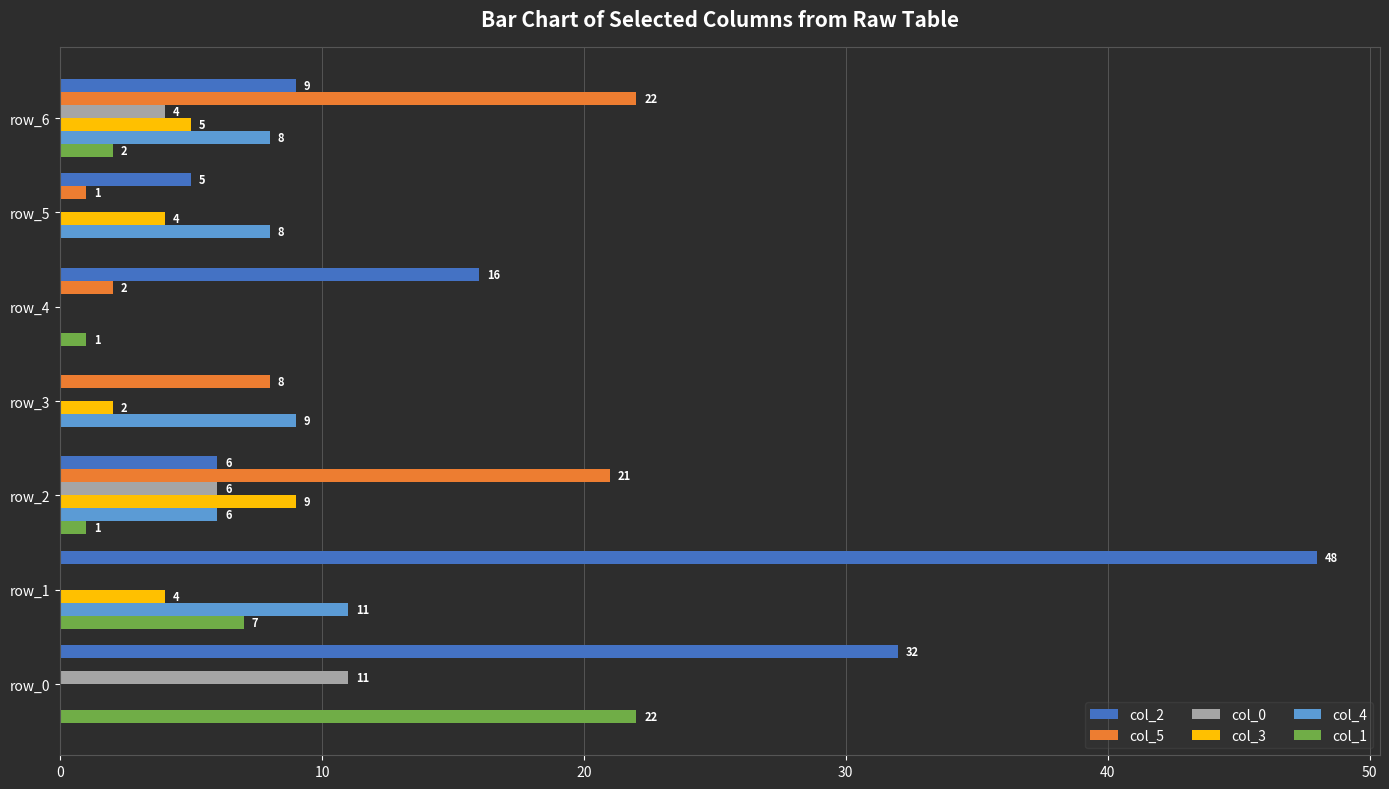

What is the sum of the col_1 values at row_5 and row_1?

7